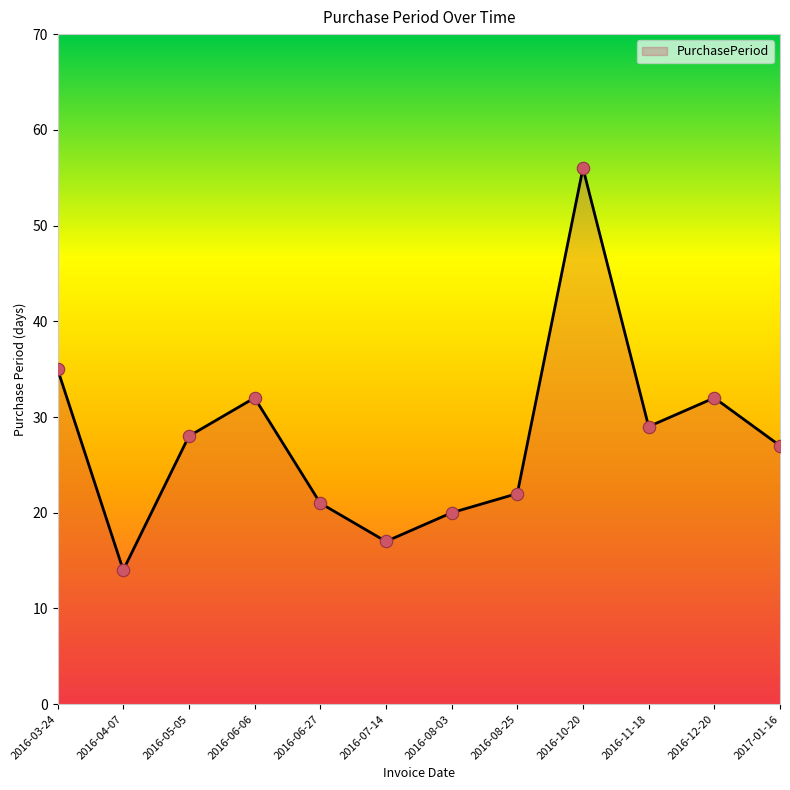

What is the change in value from 2016-05-05 to 2016-08-25?

-6